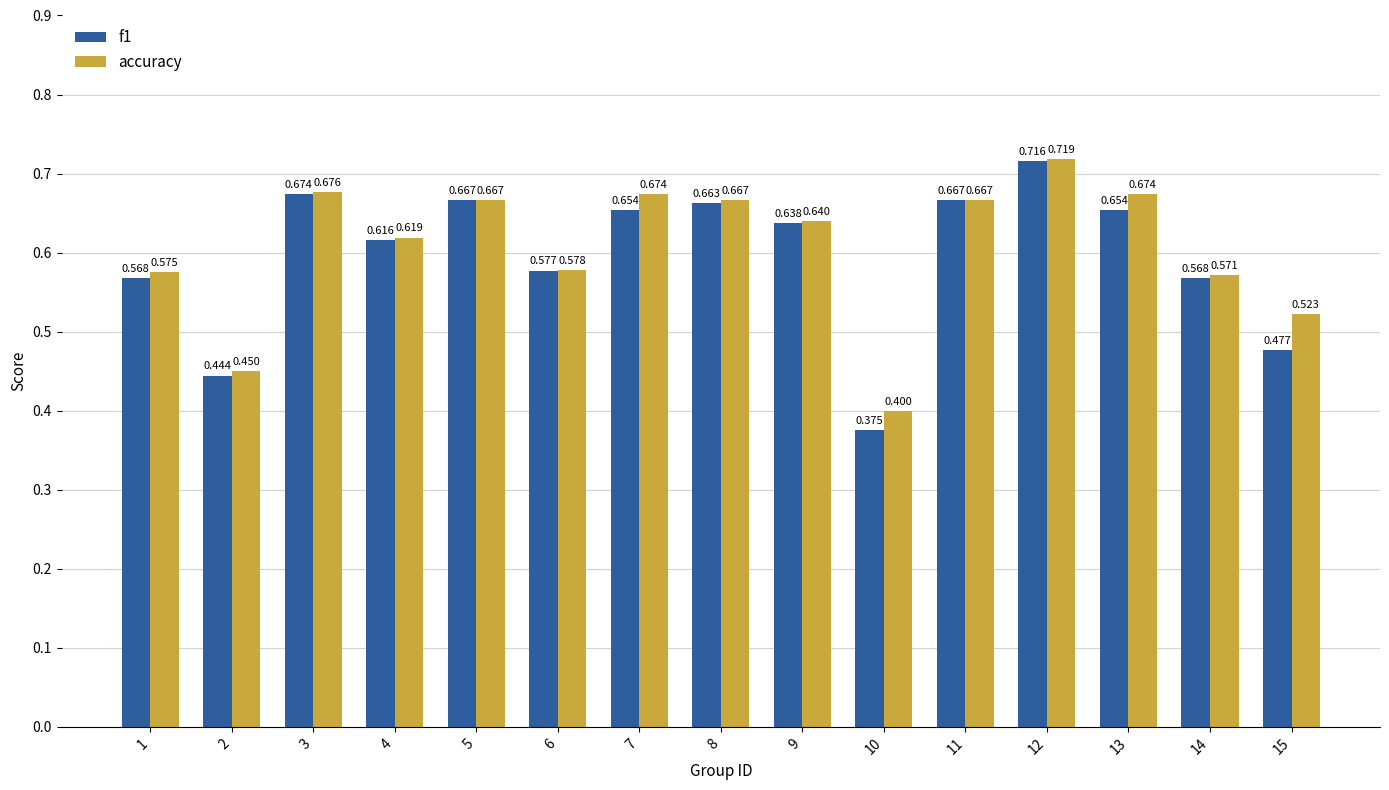

Rank the series at 12 from lowest to highest value.

f1, accuracy